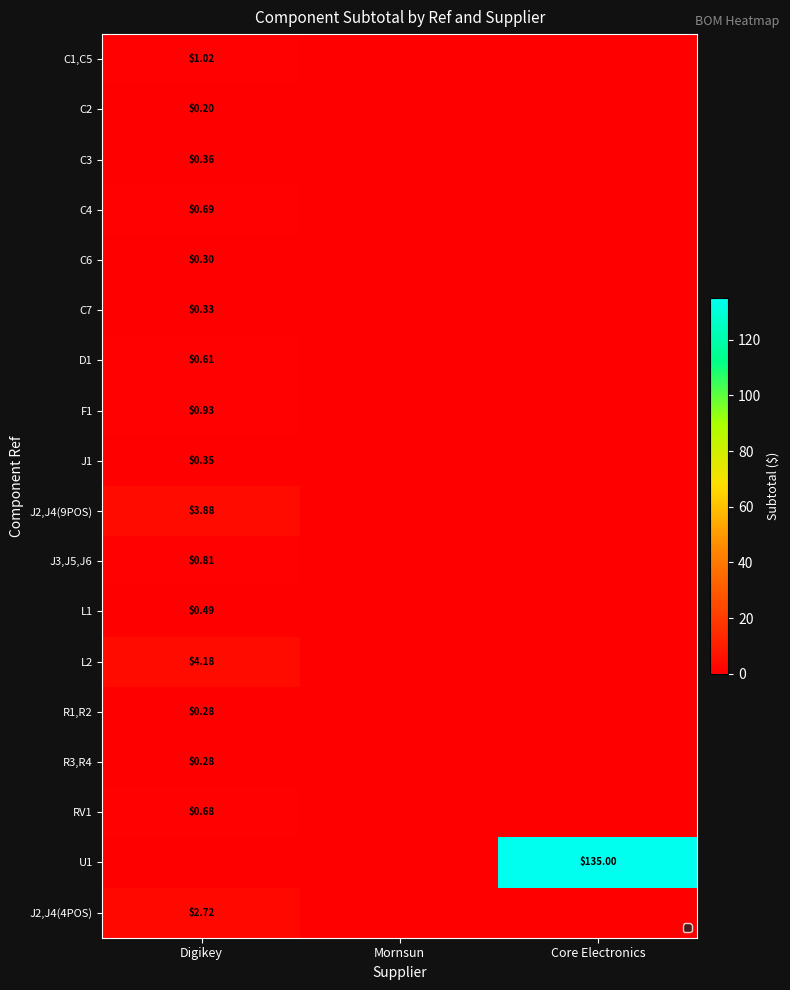

Which series has the widest spread of values?

U1